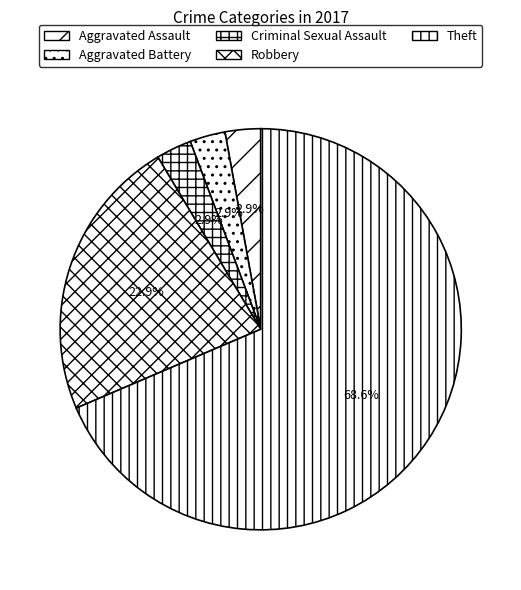

Count the number of slices in the pie.

5